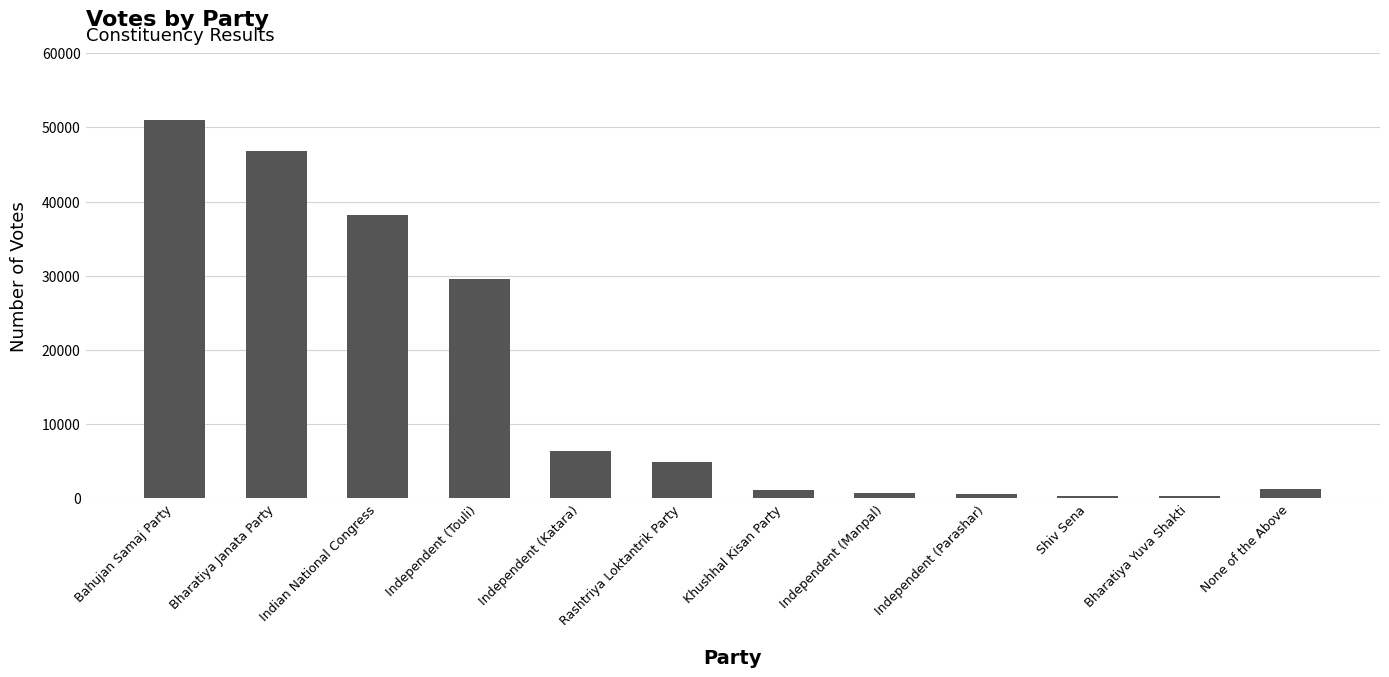

How many categories are shown in the chart?

12